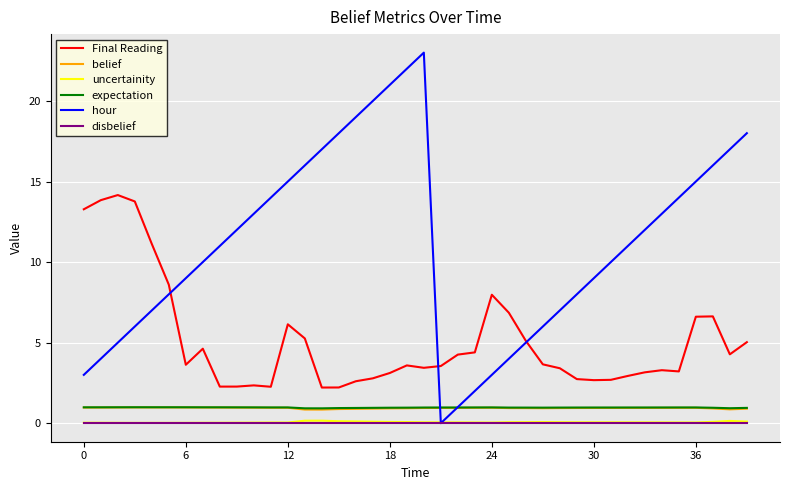

Which series has the widest spread of values?

hour